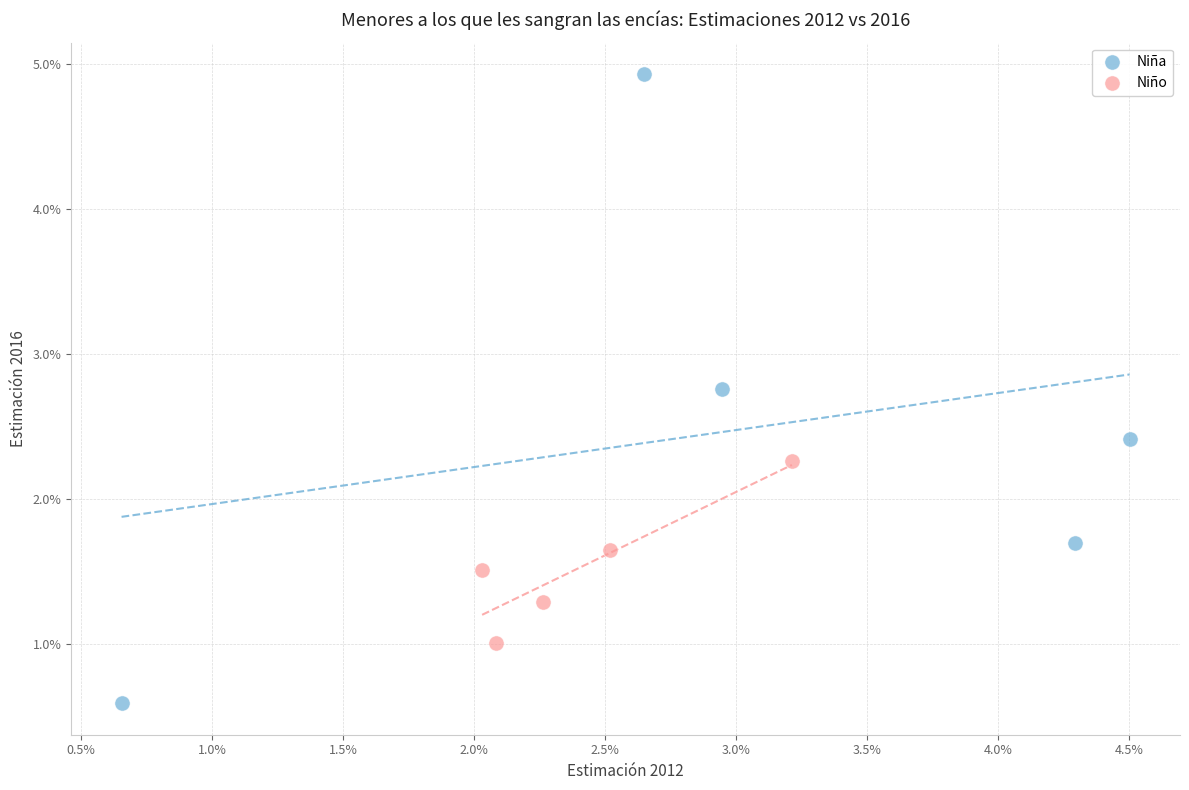

Which series contains the highest Y value?

Niña